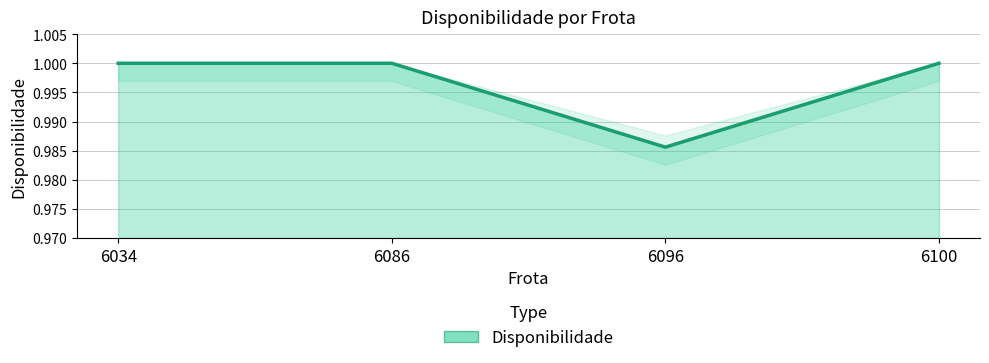

Which label corresponds to the smallest value in the chart?

6096